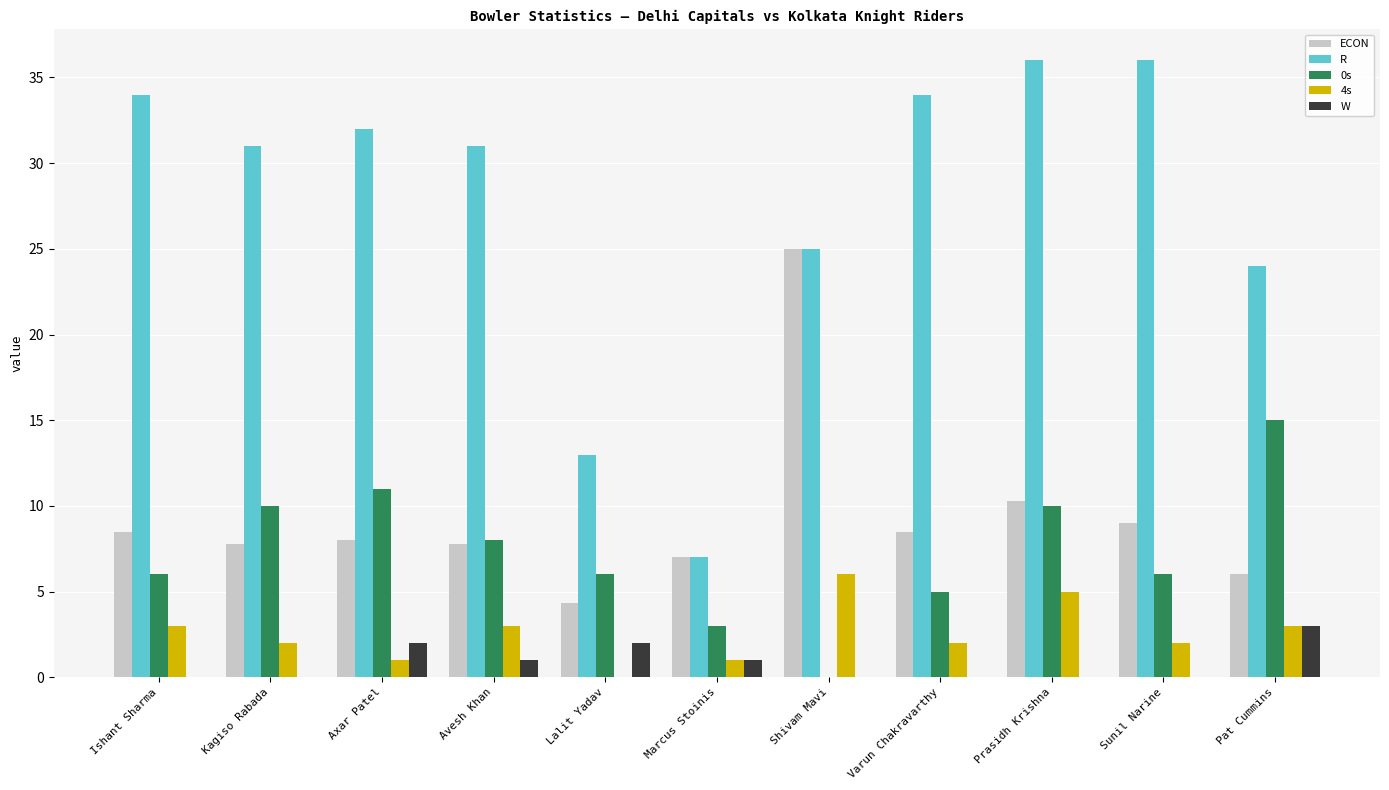

How many series are shown in this chart?

5